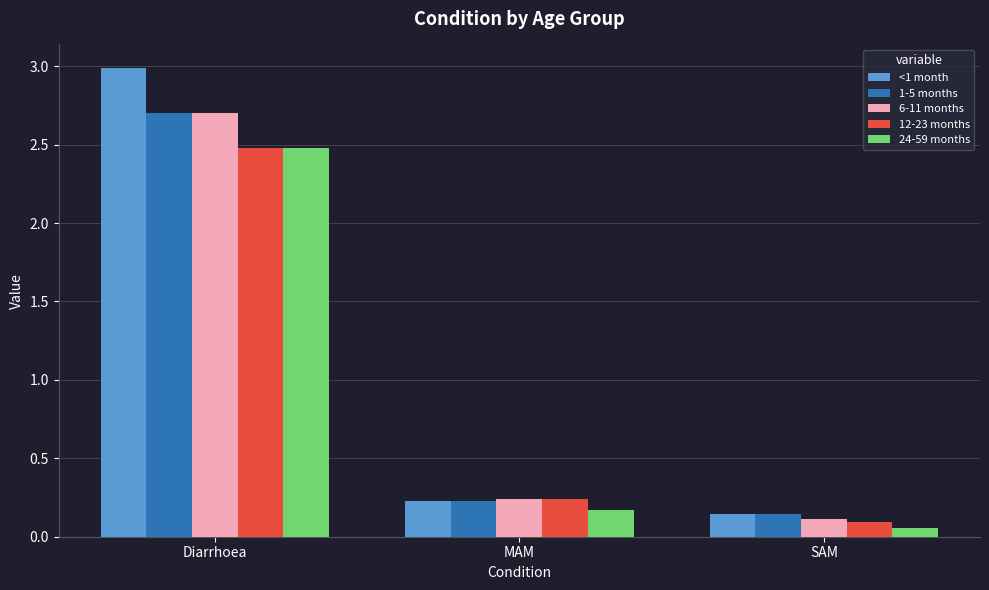

What are all the series names shown in the legend?

<1 month, 1-5 months, 6-11 months, 12-23 months, 24-59 months